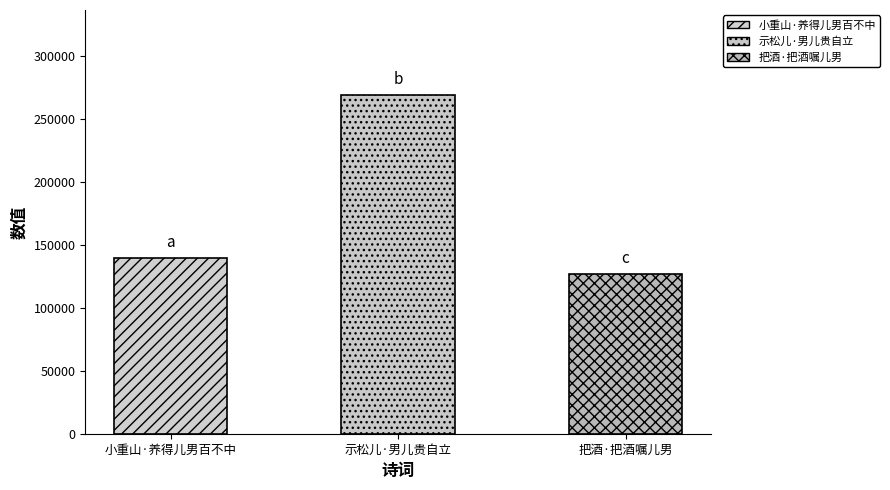

List the labels in order of value, largest first.

示松儿·男儿贵自立, 小重山·养得儿男百不中, 把酒·把酒嘱儿男